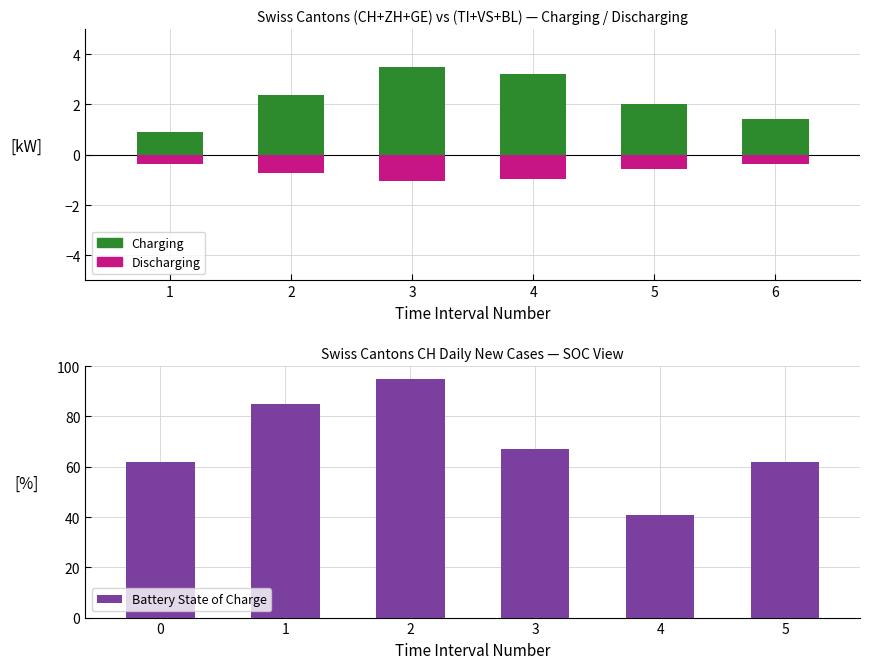

Are the bars horizontal?

No